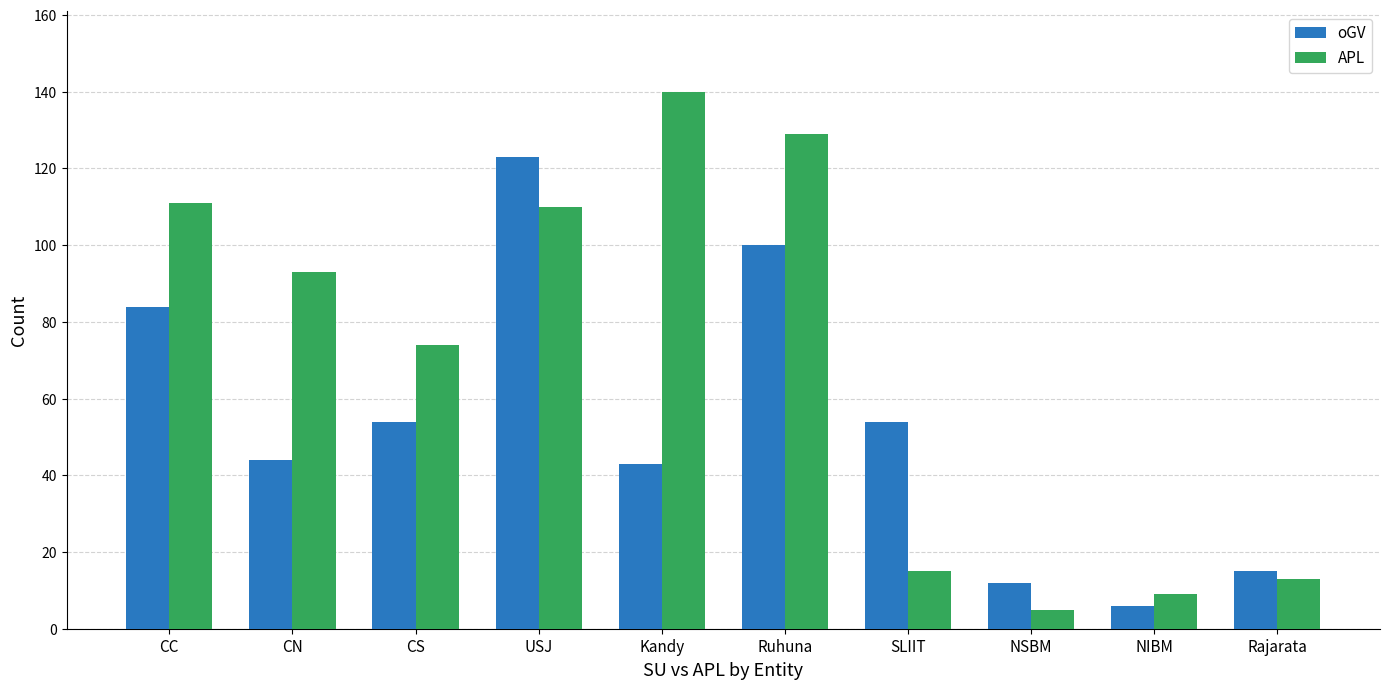

Where does the APL series first go above 93?

CC